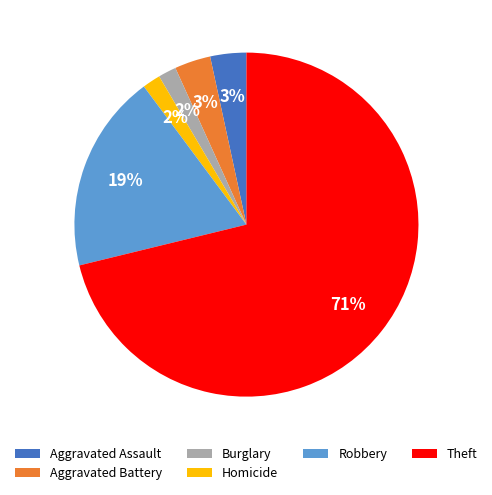

To the nearest percent, what portion does Burglary represent?

2%